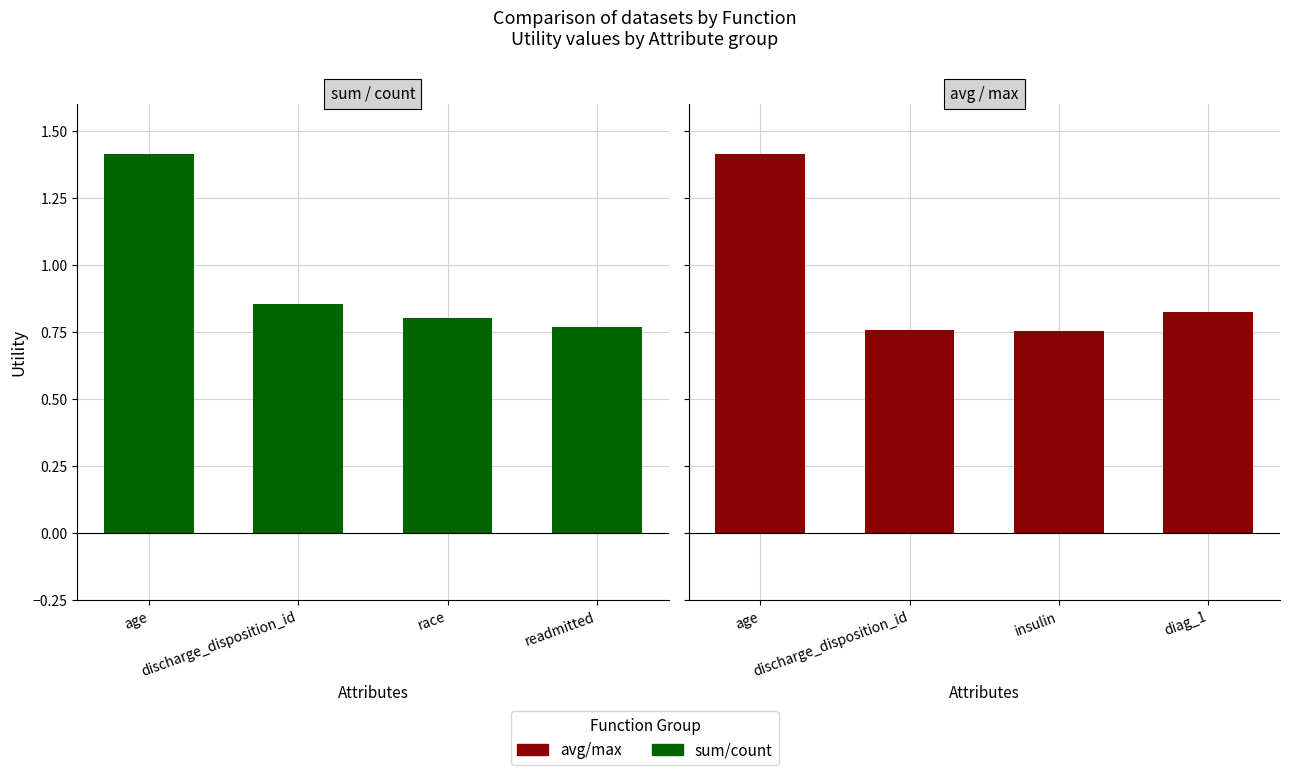

List the labels in order of sum/count value, smallest first.

readmitted, race, discharge_disposition_id, age